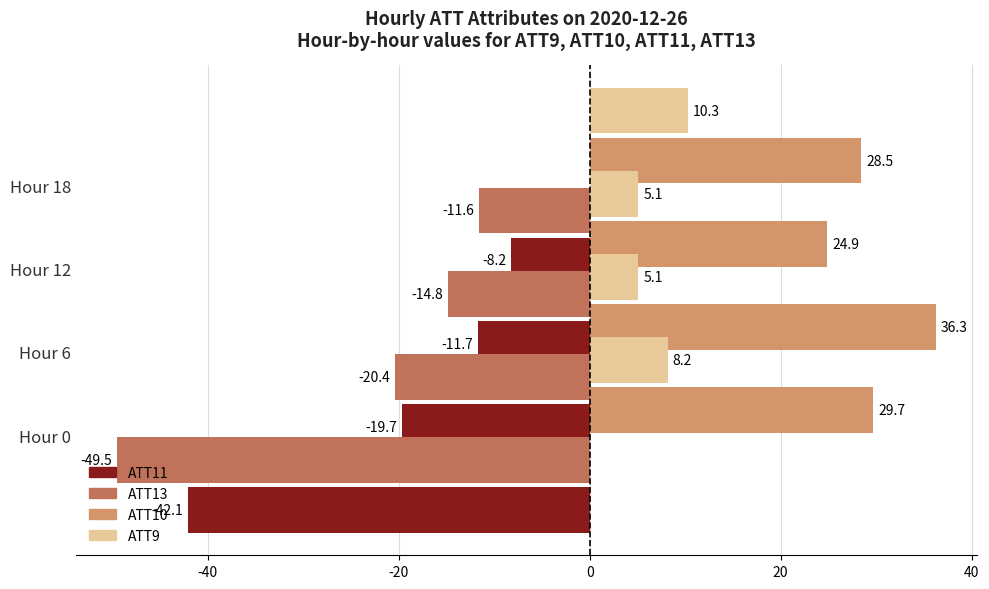

List the series in order of their peak value, highest first.

ATT10, ATT9, ATT11, ATT13